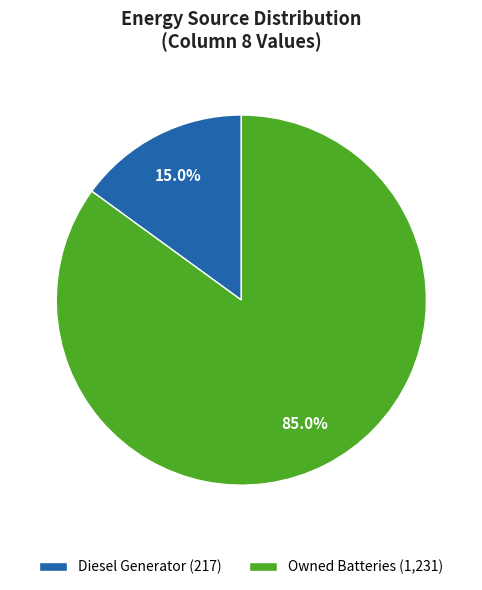

How many segments does this pie chart have?

2